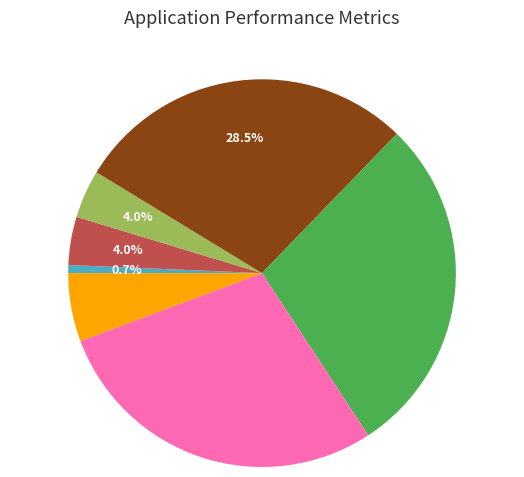

Does any single category account for the majority?

No